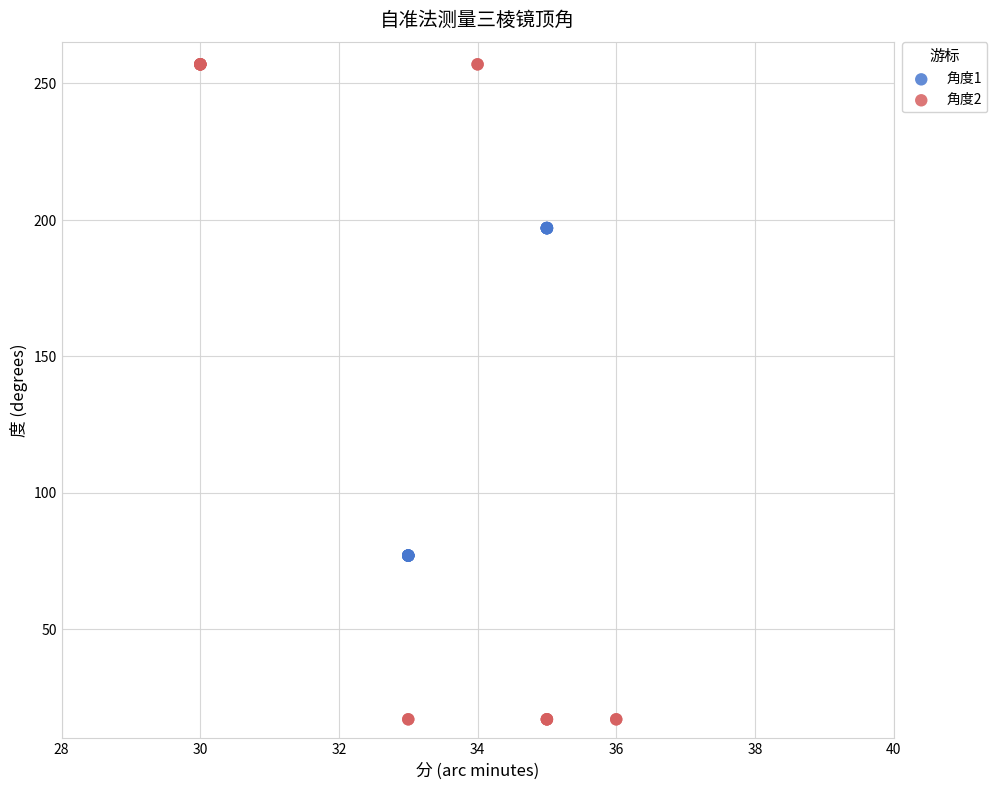

Which series contains the lowest Y value?

角度2